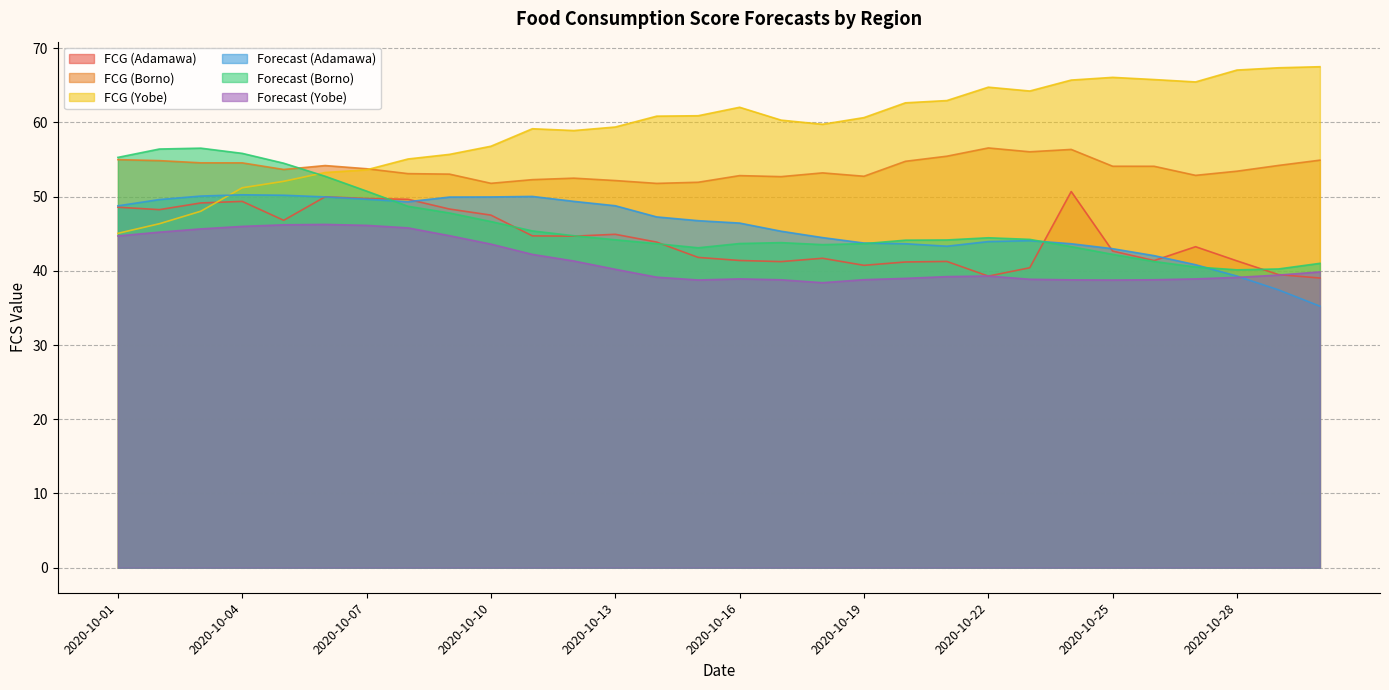

At which label does Forecast (Adamawa) first exceed 46?

2020-10-01